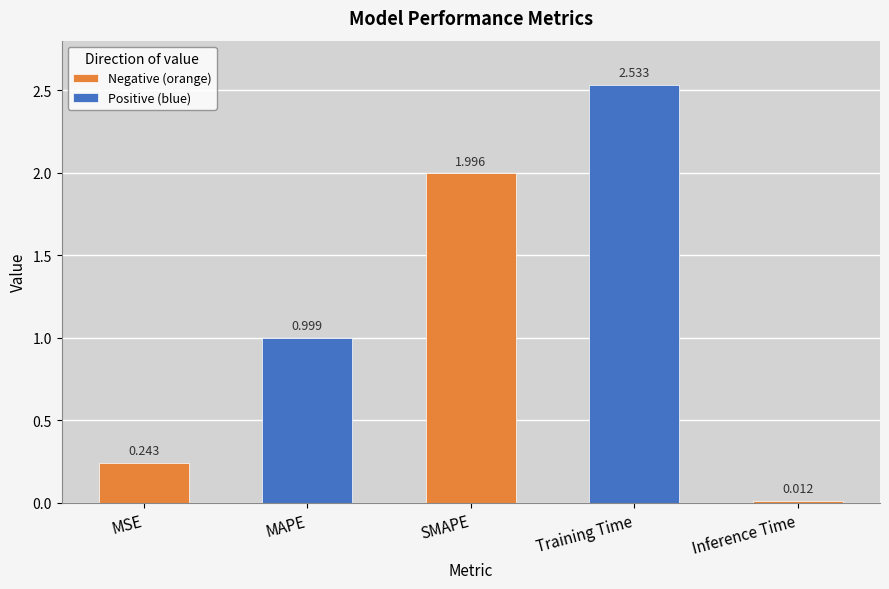

Rank the categories by value from lowest to highest.

Inference Time, MSE, MAPE, SMAPE, Training Time